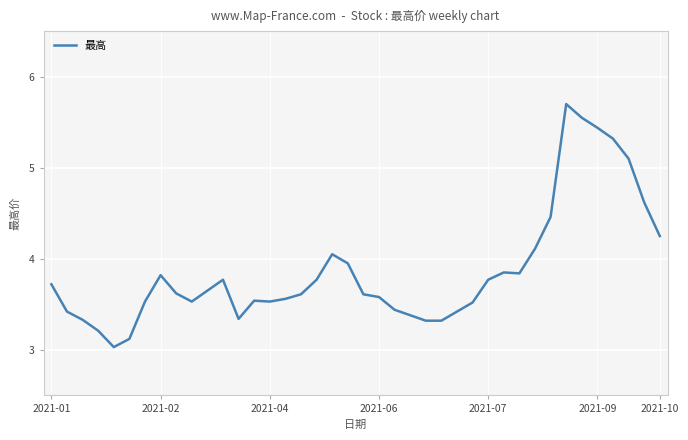

What is the smallest value displayed?

3.0